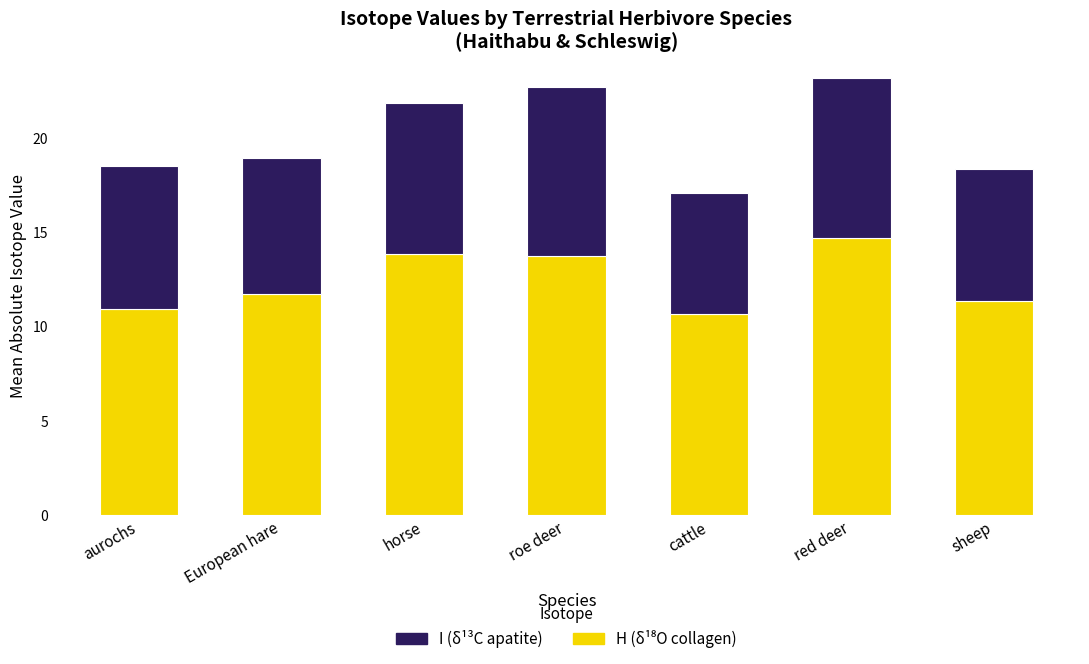

What is the total value across all series at red deer?

23.2